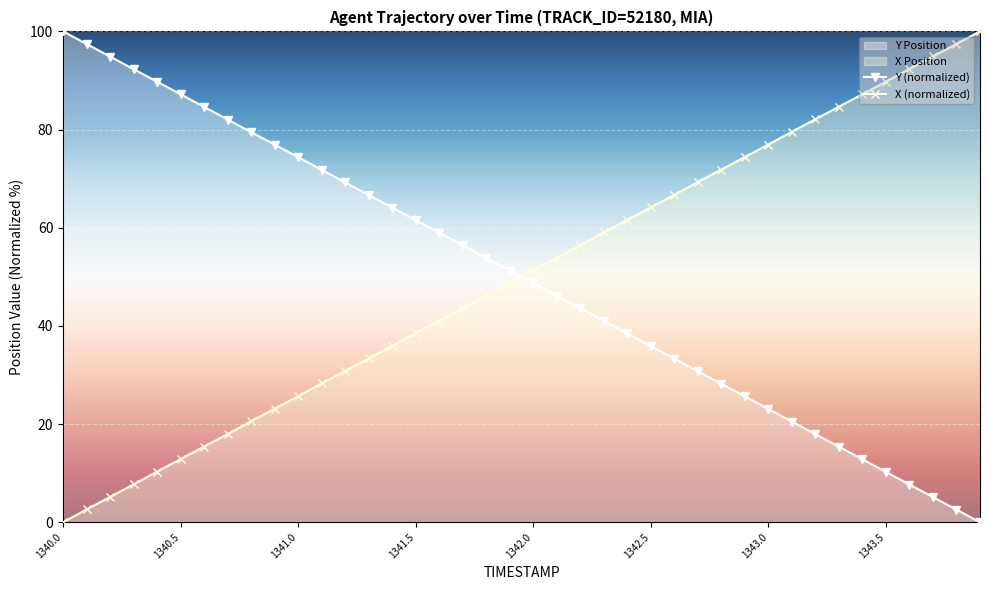

How many times do Y (normalized) and X (normalized) cross each other?

1